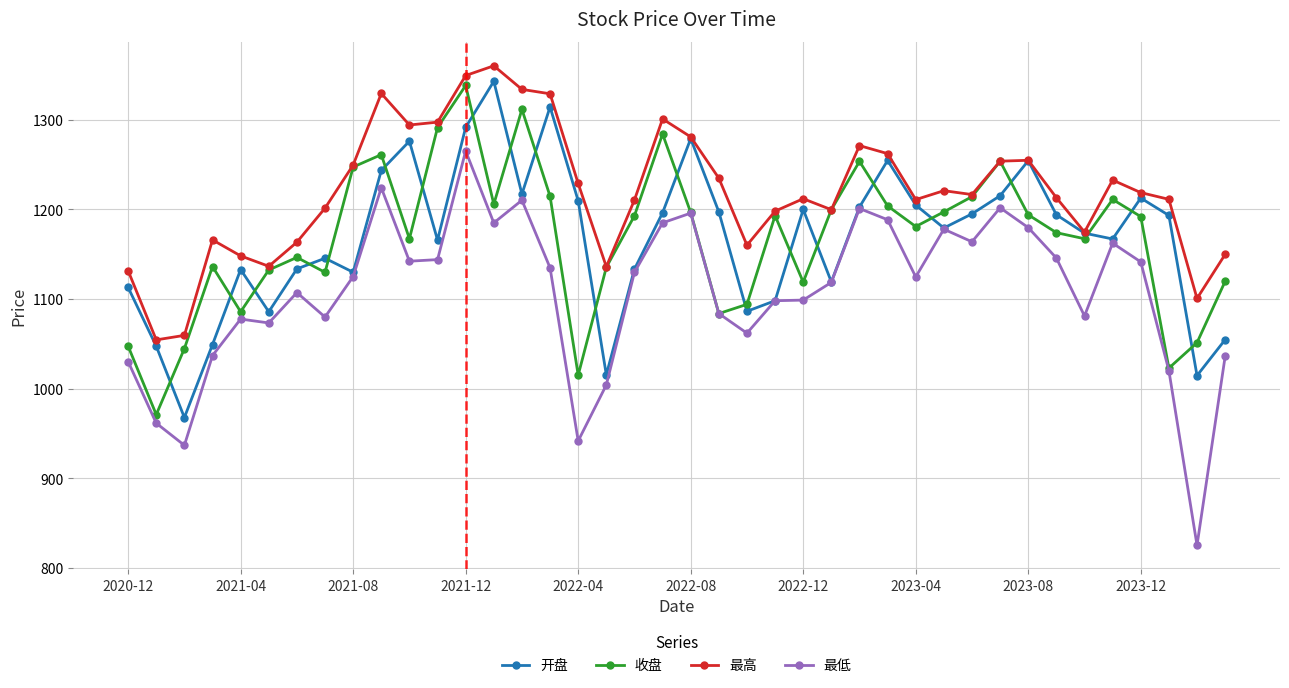

True or false: 开盘 has more than 0 interior local peaks.

True